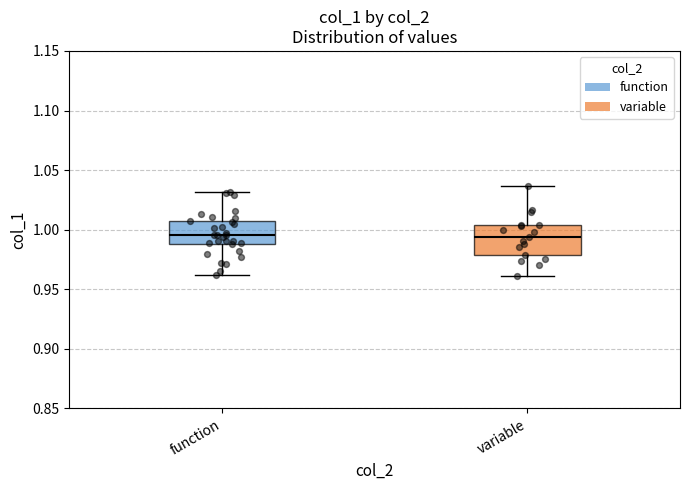

Reading left to right, transcribe this box plot: for each box, give where its median line is, the range the box spans, and where its two whiskers end, as read against the y-axis. The values are not printed on the chart, so give them approximately, as read against the axis.

function: median 0.995, box 0.990 to 1.005, whiskers 0.960 to 1.030
variable: median 0.995, box 0.980 to 1.005, whiskers 0.960 to 1.035